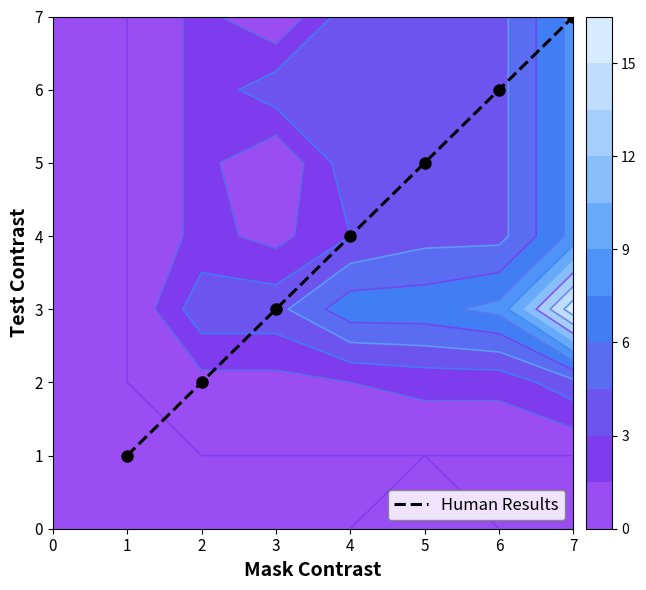

Rank the categories by Human Results value from lowest to highest.

1, 2, 3, 4, 5, 6, 7